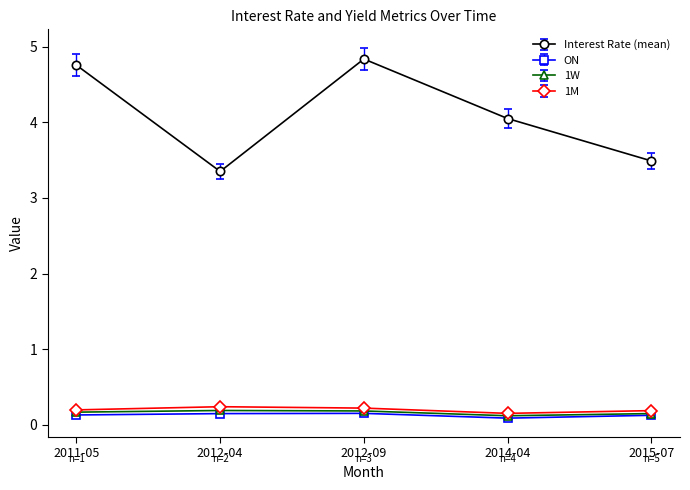

In ON, how many points are lower than both neighbors (excluding endpoints)?

1